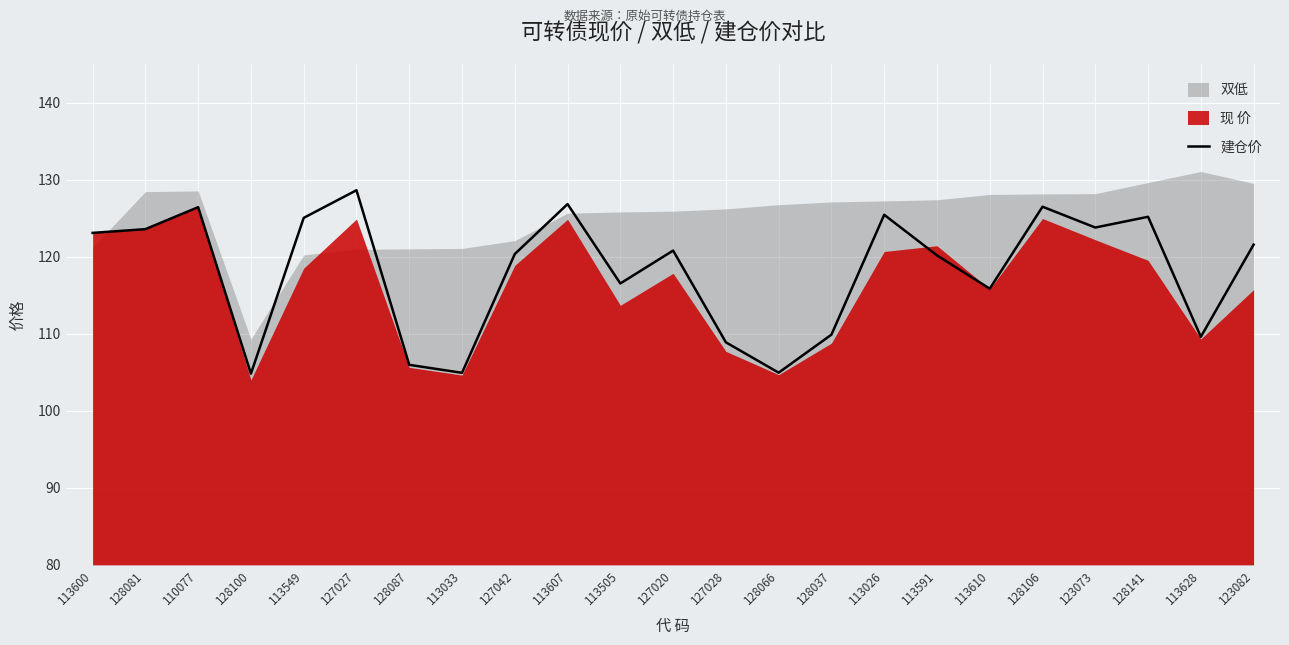

Approximately how many times larger is the value at 128141 compared to 123073?

1.0